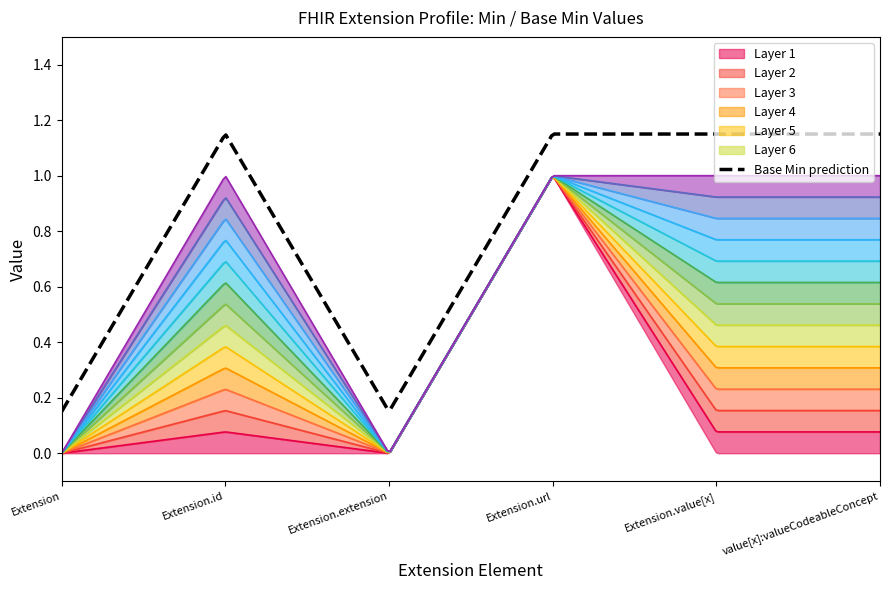

How many lines are shown in the chart?

6